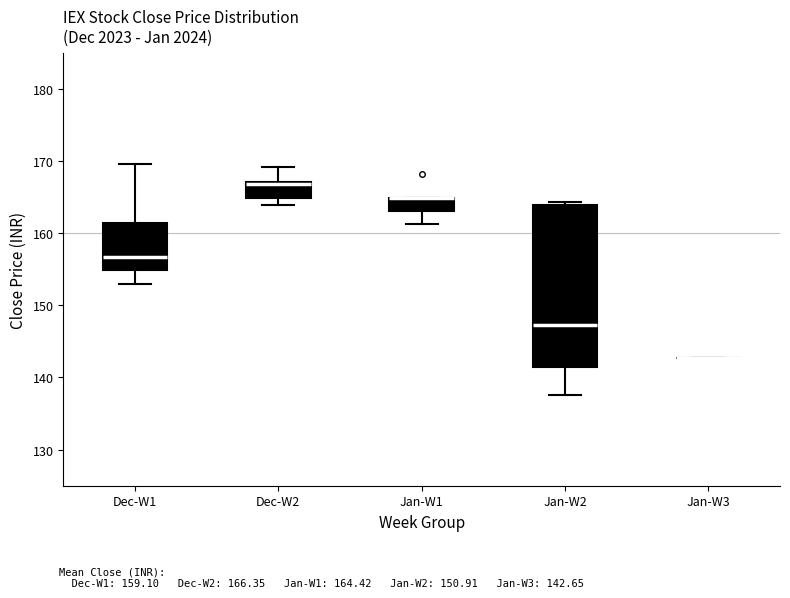

Which box is the tallest, from its lower edge to its upper edge?

Jan-W2